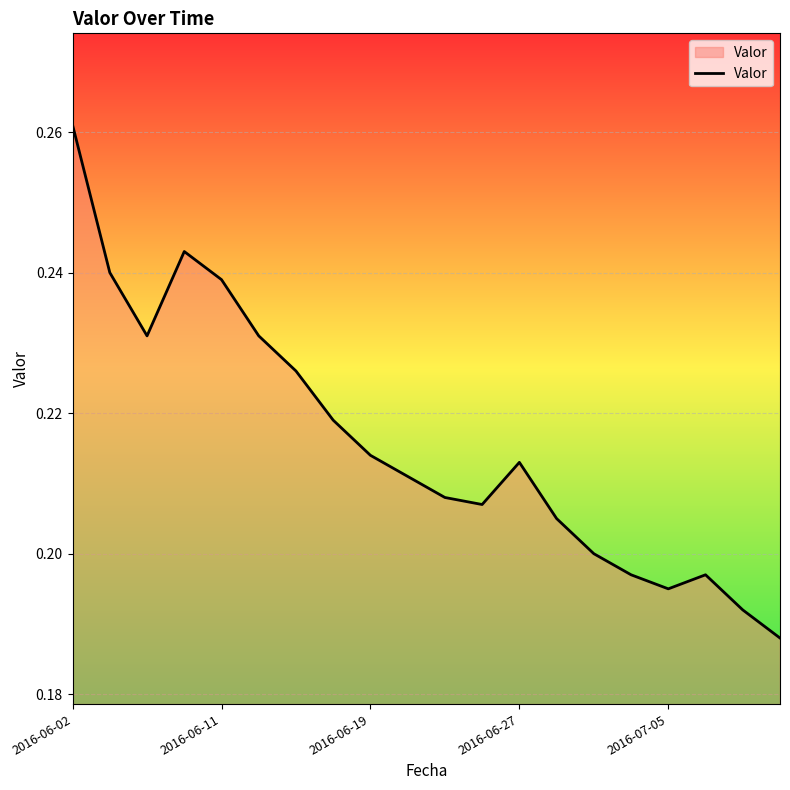

What is the sum of all values?

4.3